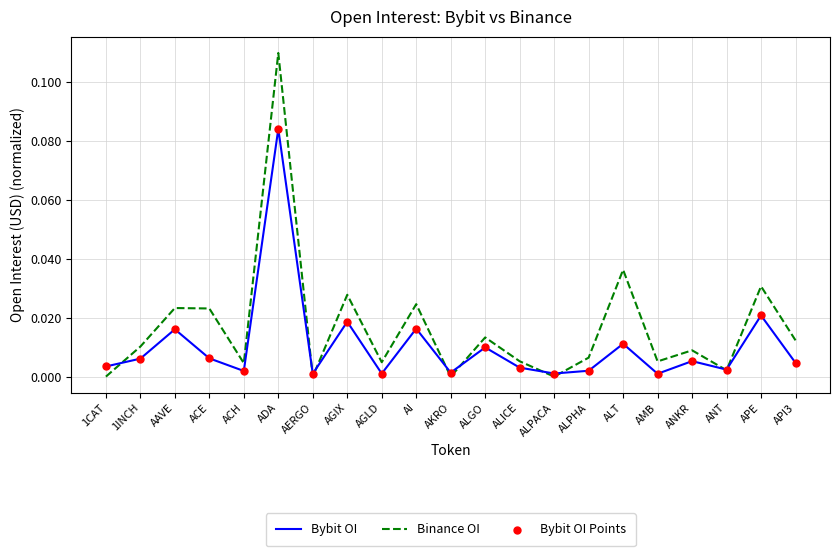

Which series has the largest range (max minus min)?

Binance OI